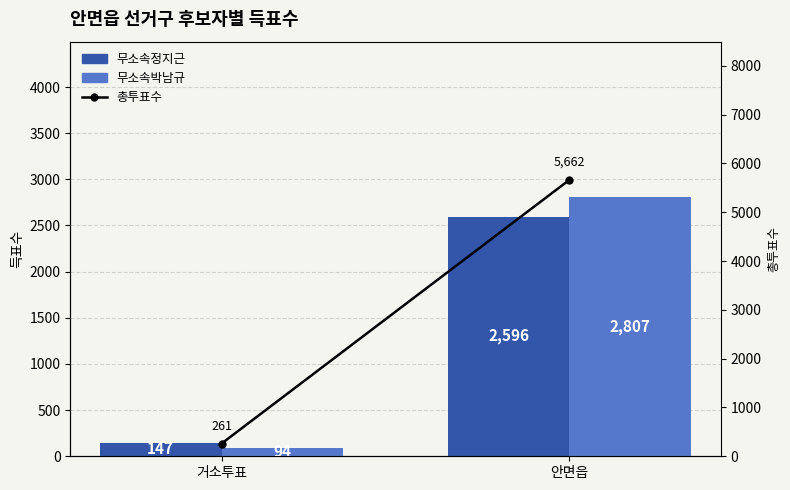

Reading right to left, extract all data points from this chart.

무소속정지근: 2596	147
무소속박남규: 2807	94
총투표수: 5662	261